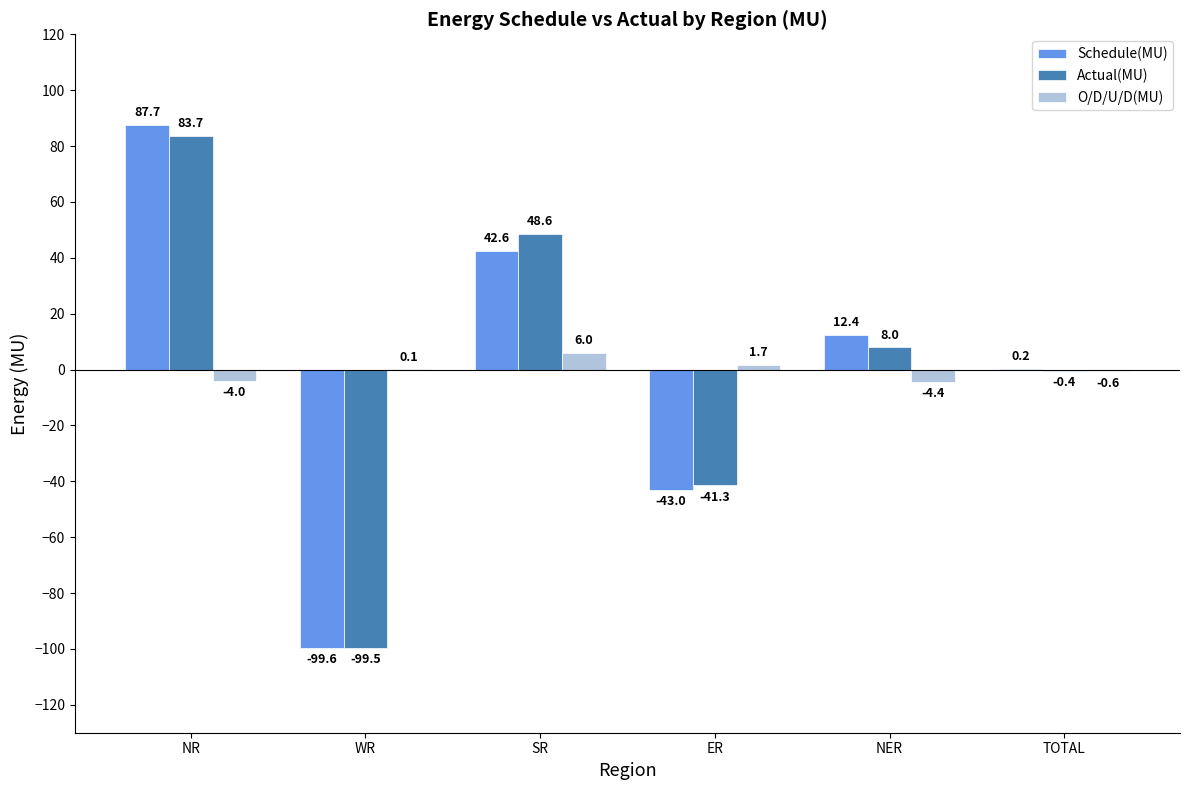

What is the total value across all series at NER?

16.0